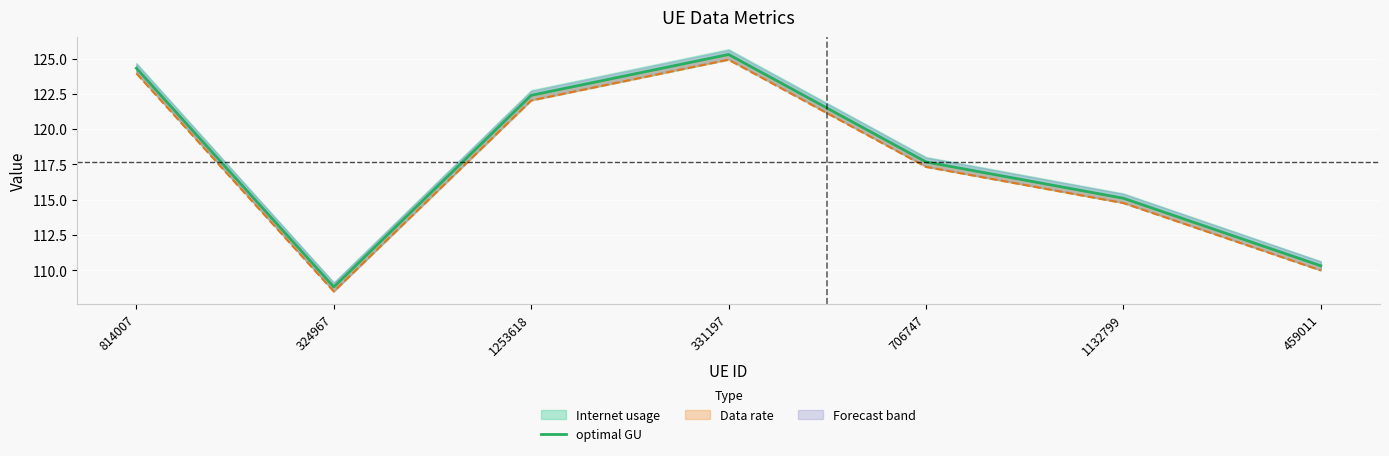

True or false: there are more than 1 points higher than both neighbors.

False